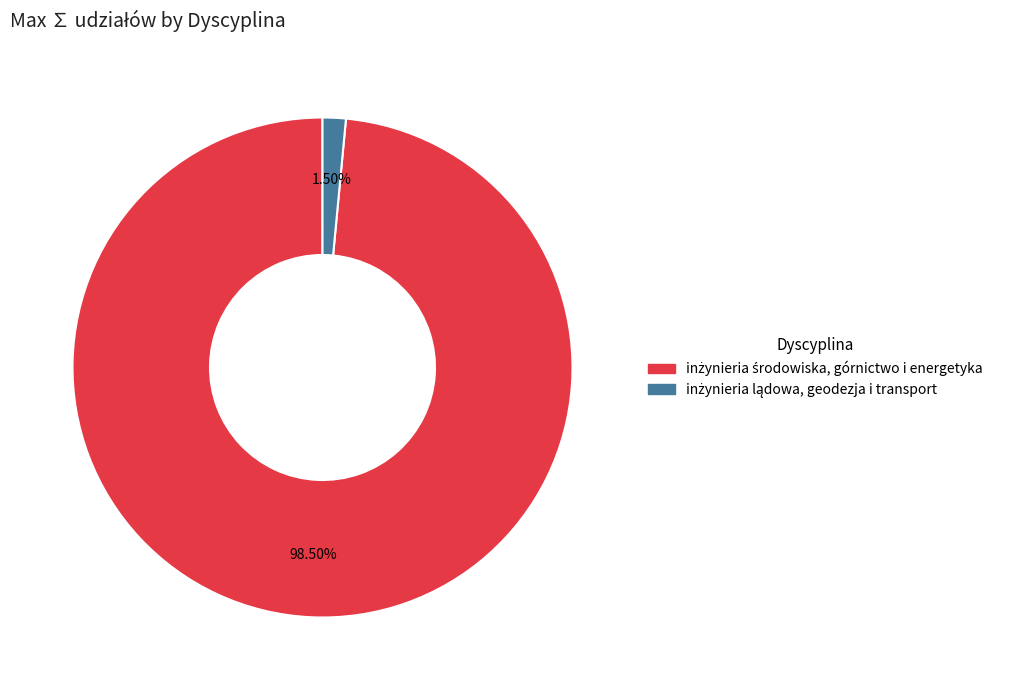

Is there any slice that represents more than half of the pie?

Yes